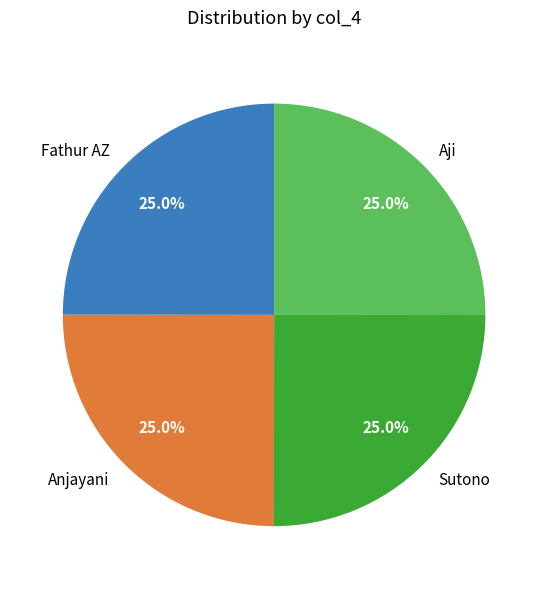

Is it true that Sutono is 39% of the pie?

False